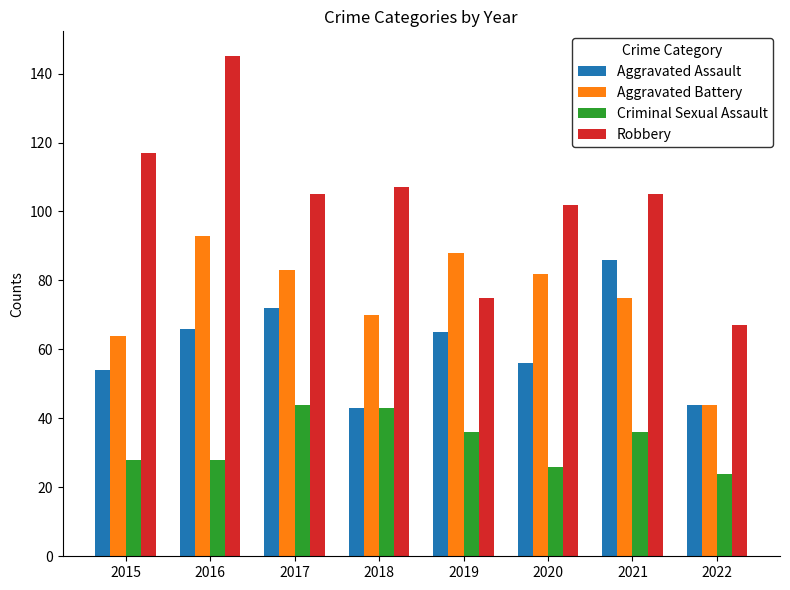

Rank the series by their average value, from lowest to highest.

Criminal Sexual Assault, Aggravated Assault, Aggravated Battery, Robbery